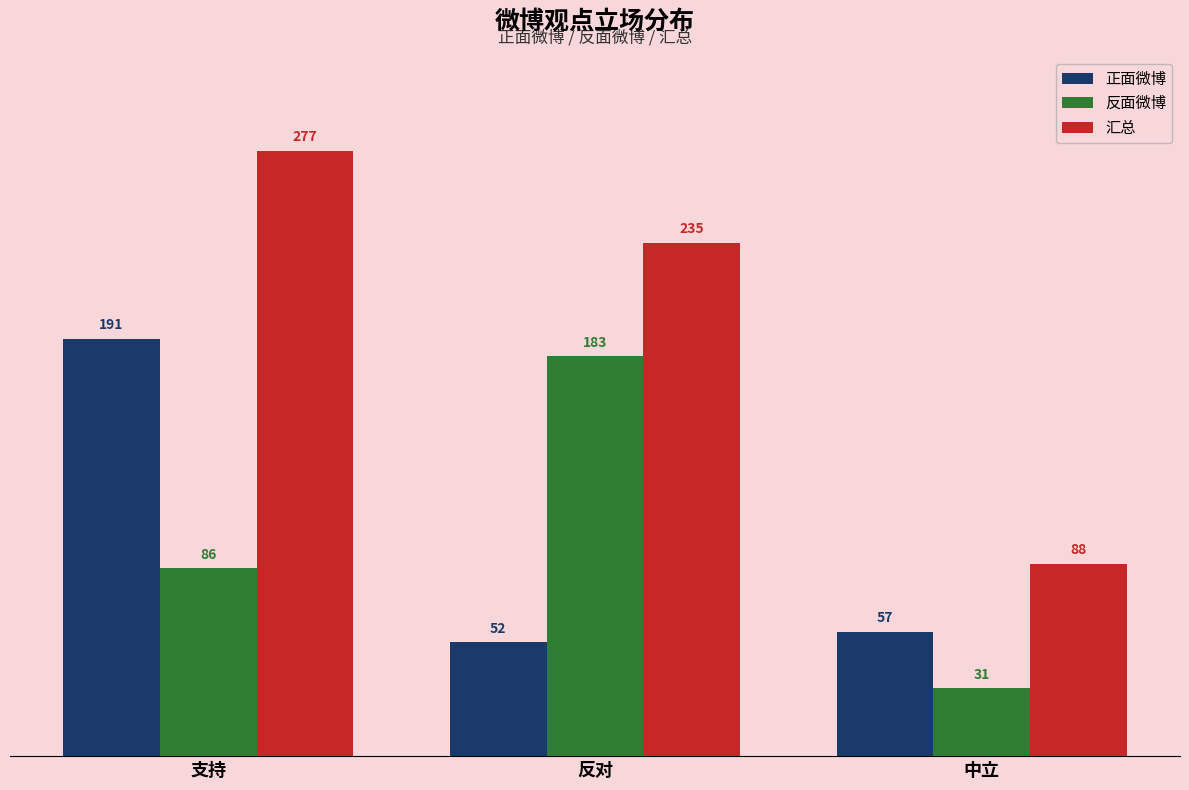

Is the value of 反面微博 at 反对 greater than the value of 汇总 at 支持?

No